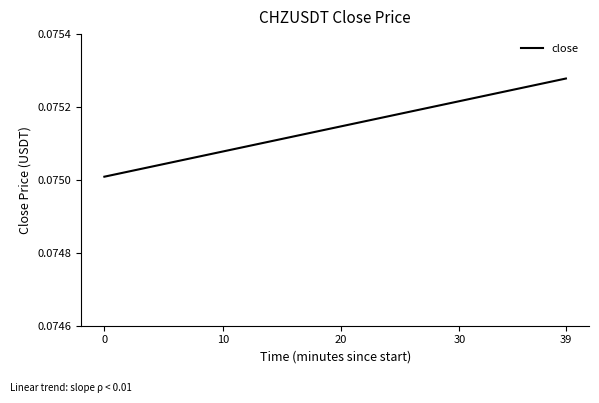

Reading left to right, list all the values displayed in this chart.

0=0.1	1=0.1	2=0.1	3=0.1	4=0.1	5=0.1	6=0.1	7=0.1	8=0.1	9=0.1	10=0.1	11=0.1	12=0.1	13=0.1	14=0.1	15=0.1	16=0.1	17=0.1	18=0.1	19=0.1	20=0.1	21=0.1	22=0.1	23=0.1	24=0.1	25=0.1	26=0.1	27=0.1	28=0.1	29=0.1	30=0.1	31=0.1	32=0.1	33=0.1	34=0.1	35=0.1	36=0.1	37=0.1	38=0.1	39=0.1